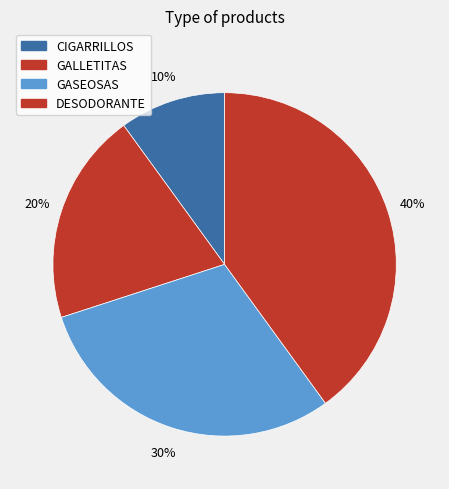

Rank the categories by value from lowest to highest.

CIGARRILLOS, GALLETITAS, GASEOSAS, DESODORANTE